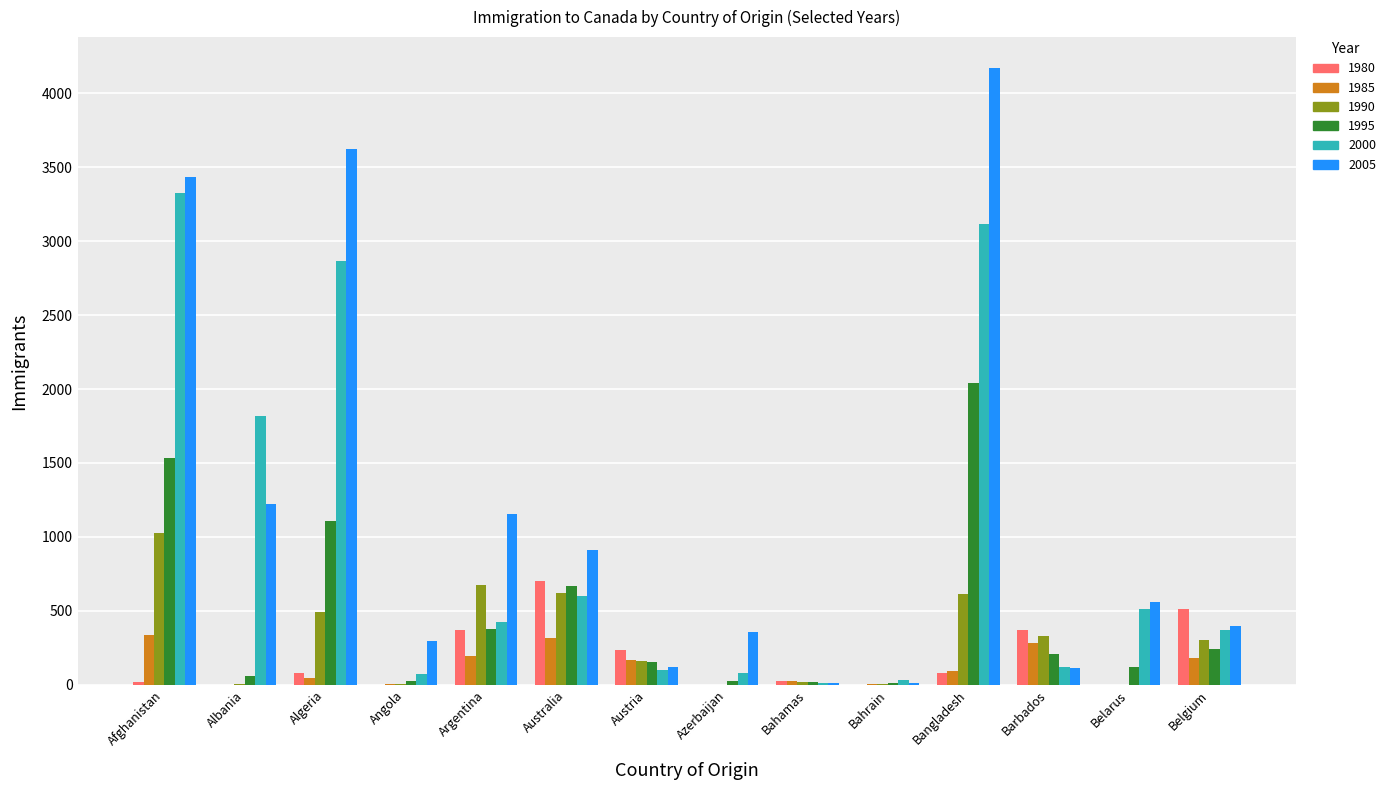

Which series has the largest total across all categories?

2005